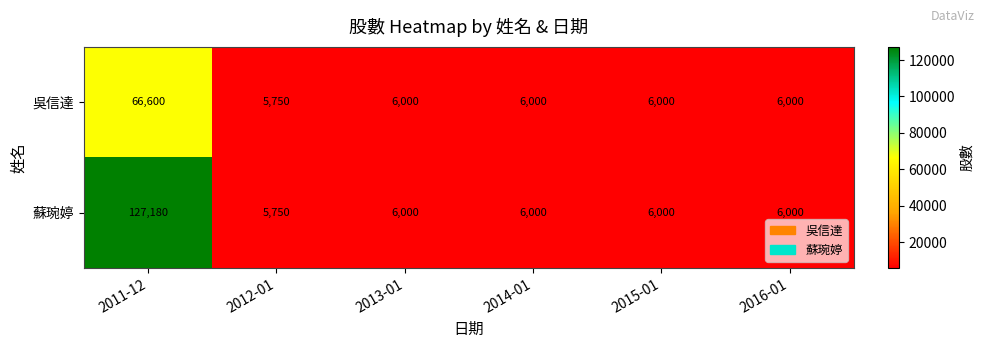

What is the total value across all series at 2012-01?

11500